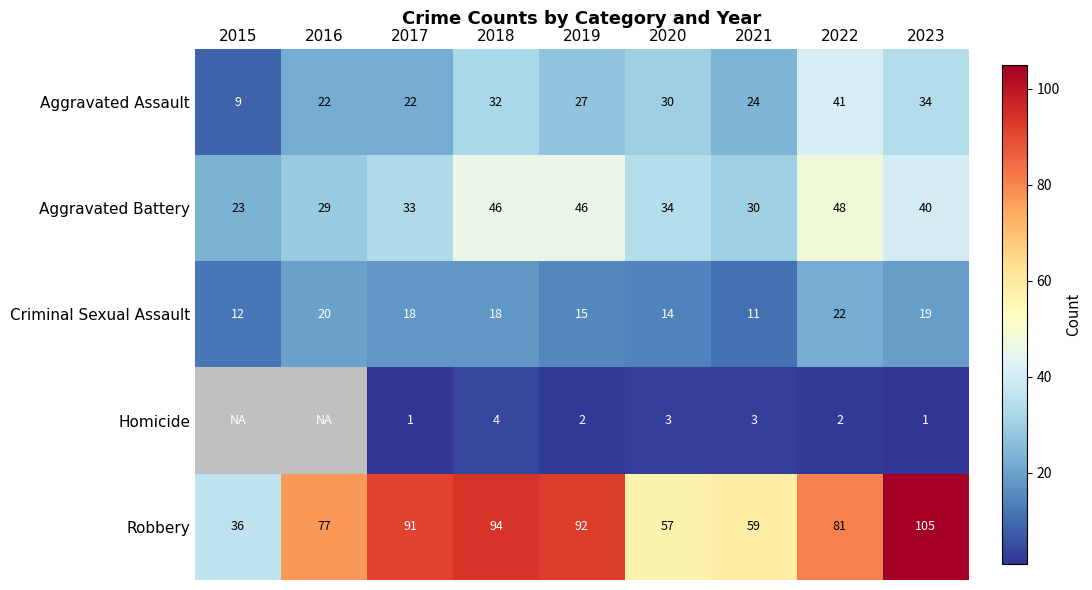

Which category has the lowest value in the Aggravated Battery series?

2015